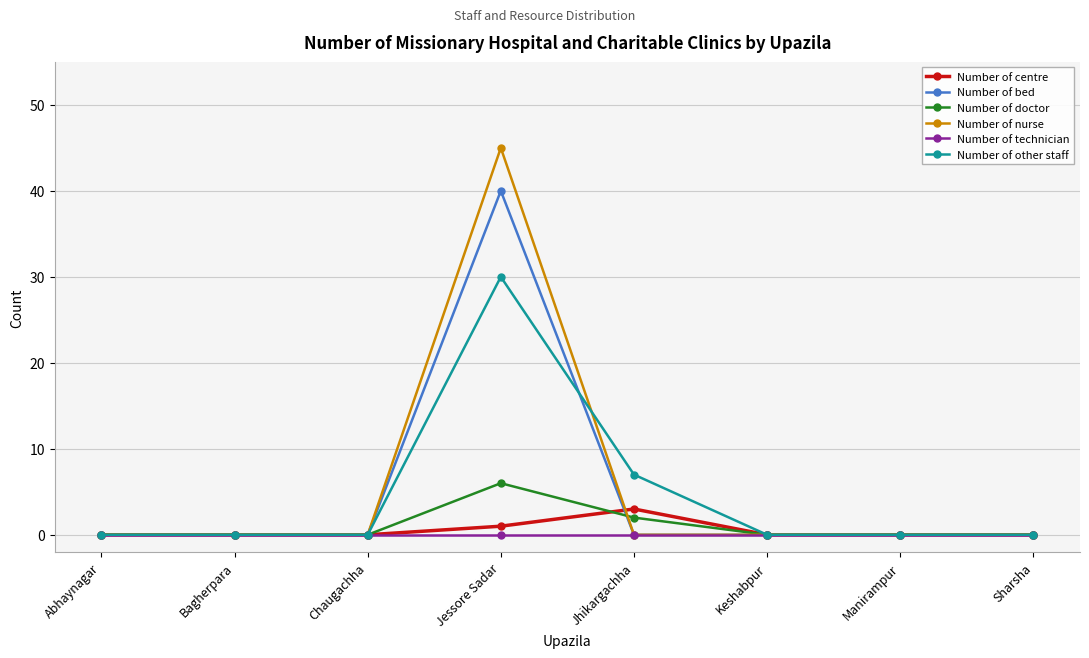

Between Chaugachha and Jhikargachha, which series saw the biggest shift?

Number of other staff